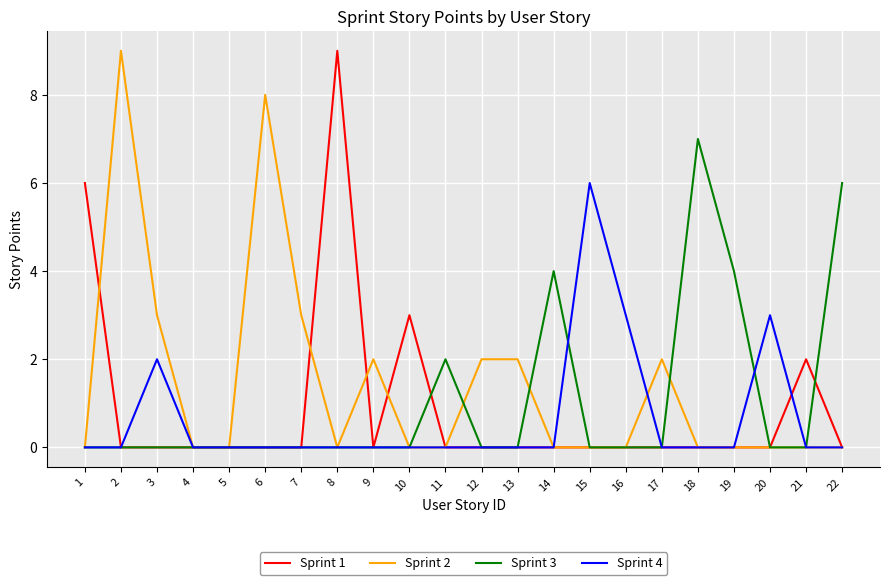

Is it true that Sprint 3 equals 3 at 21?

False